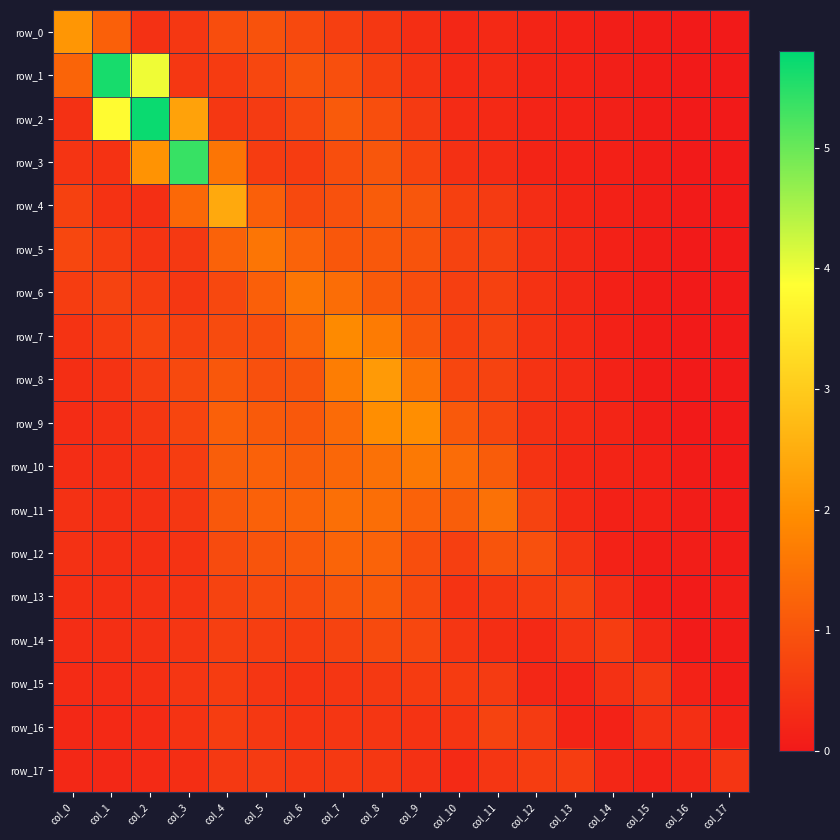

Which series changed the most between col_3 and col_12?

row_3